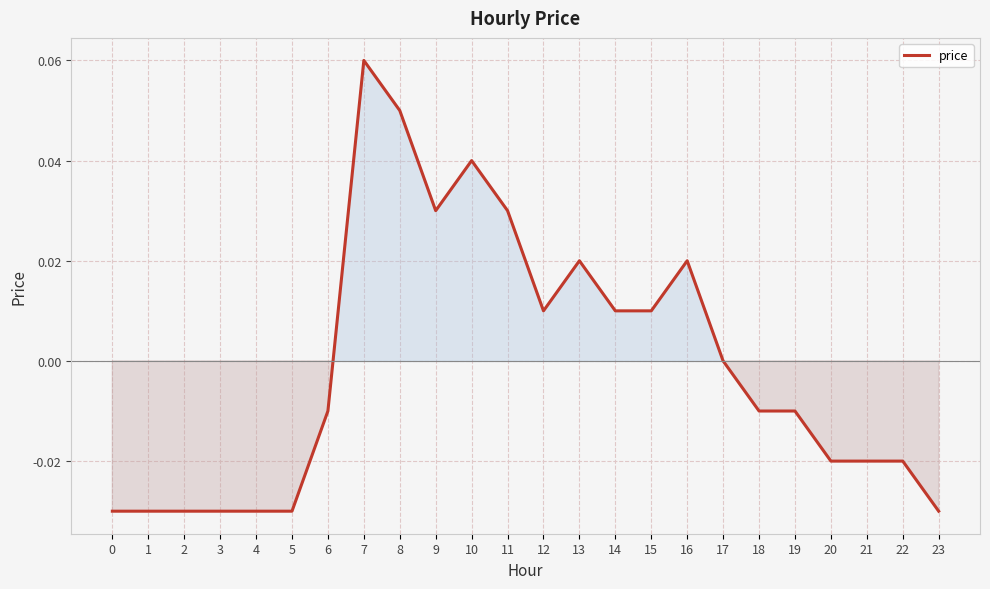

Which label corresponds to the largest value in the chart?

7